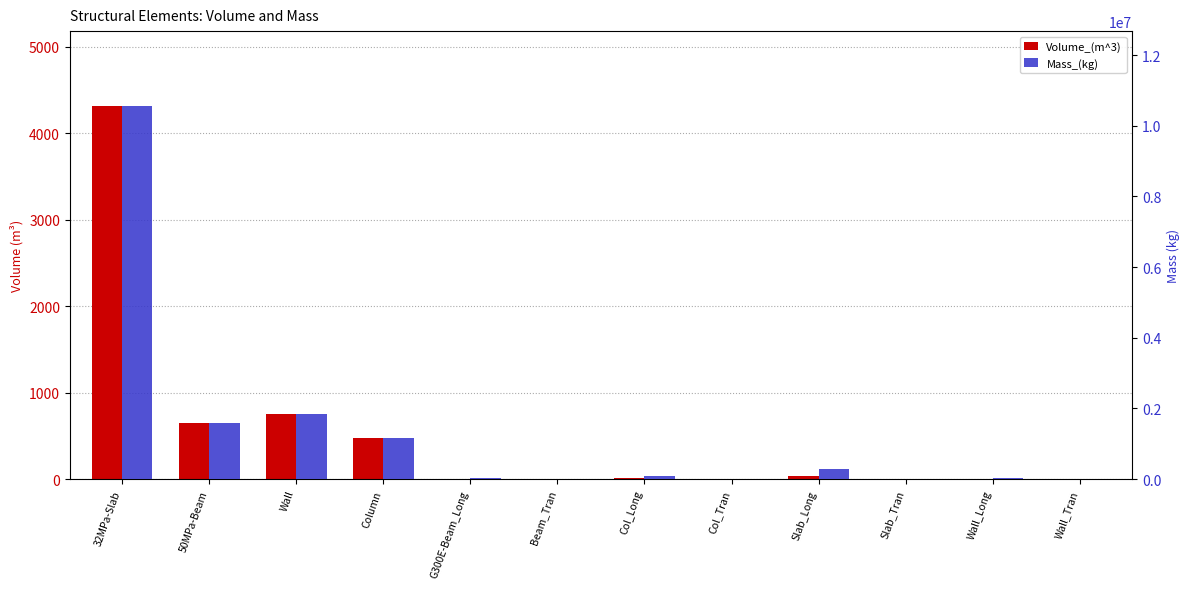

What are all the series names shown in the legend?

Volume_(m^3), Mass_(kg)